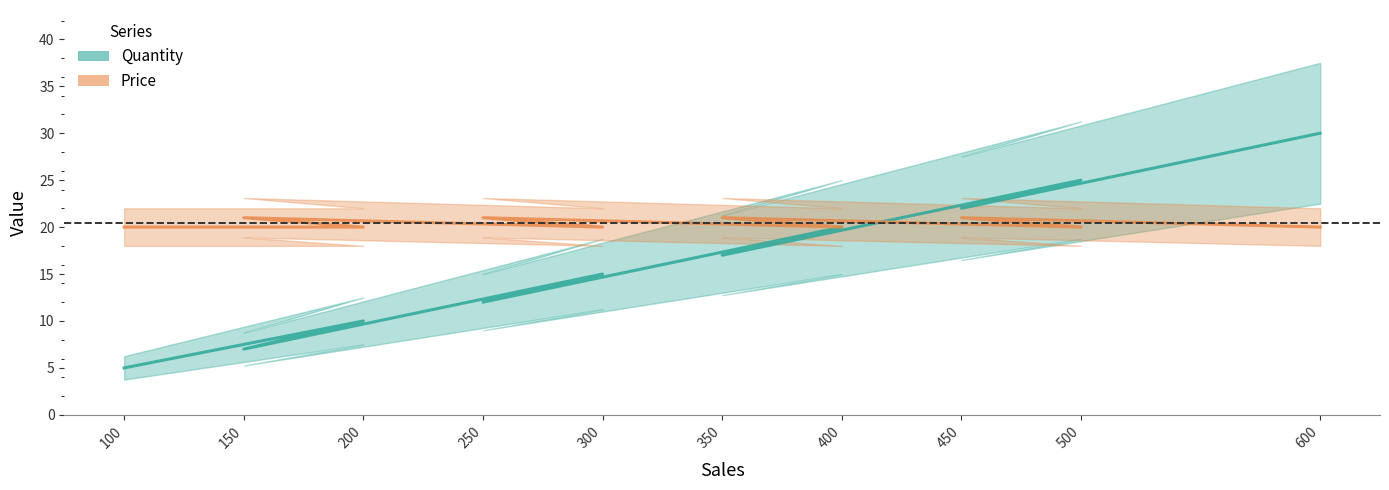

Count the Price values in the range 20 to 21.

10